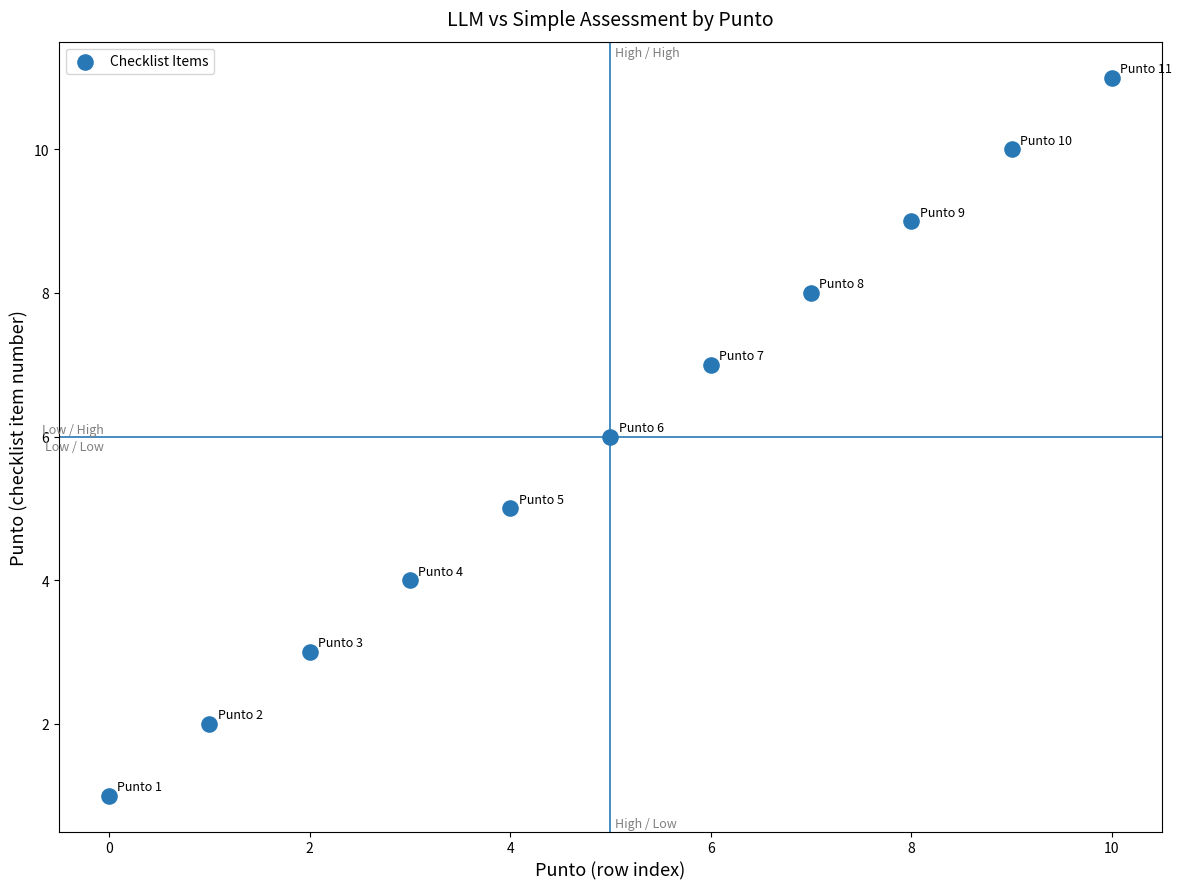

What is the average Y value?

6